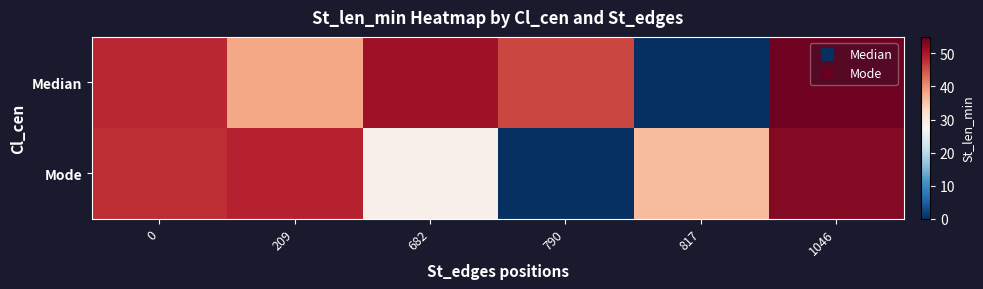

Between 0 and 1046, which series saw the biggest shift?

Median